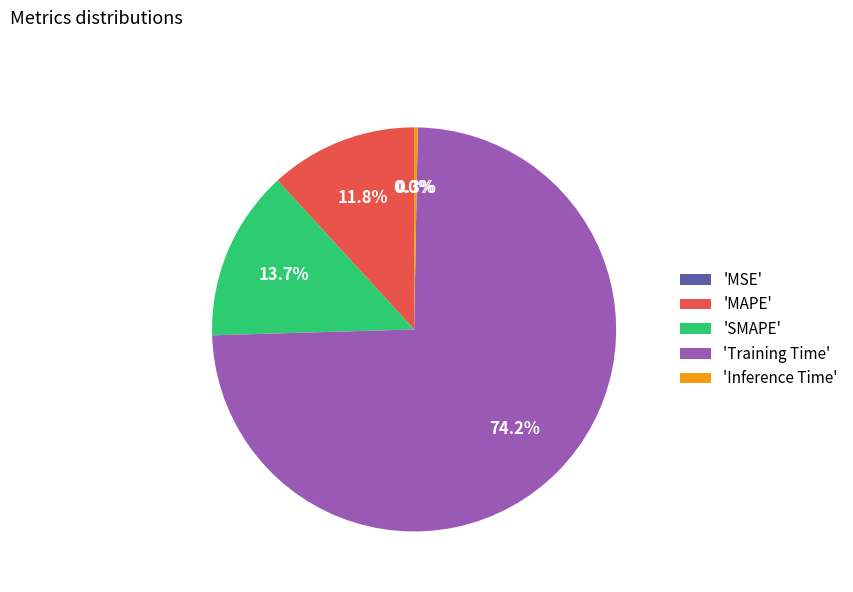

What portion of the pie excludes 'Training Time'?

25.8%